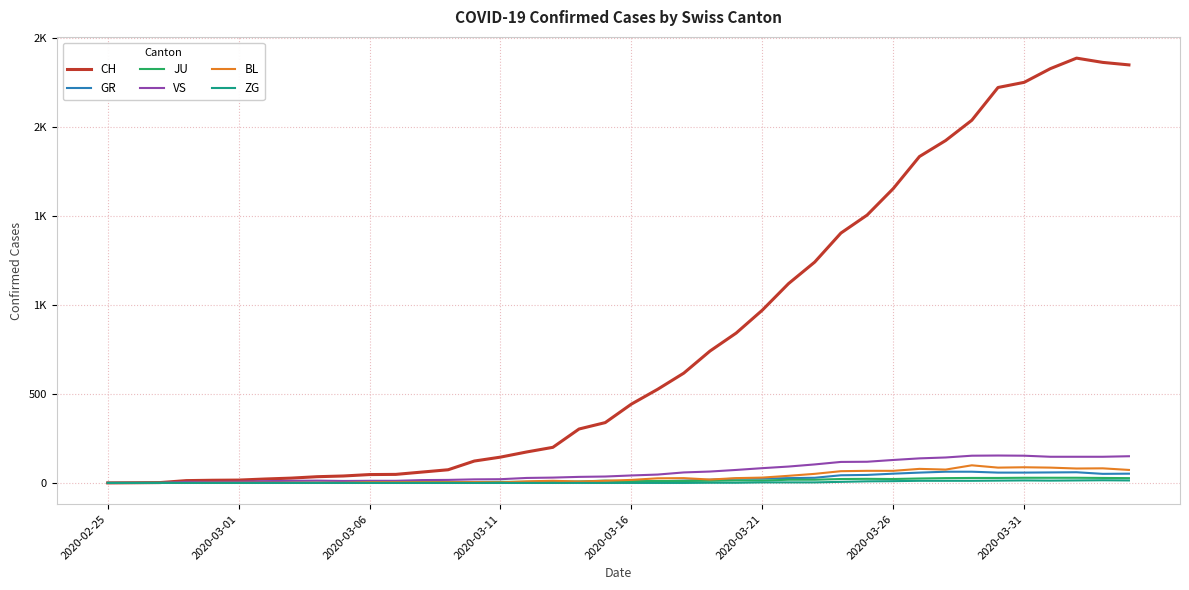

Does the chart have visible grid lines?

Yes